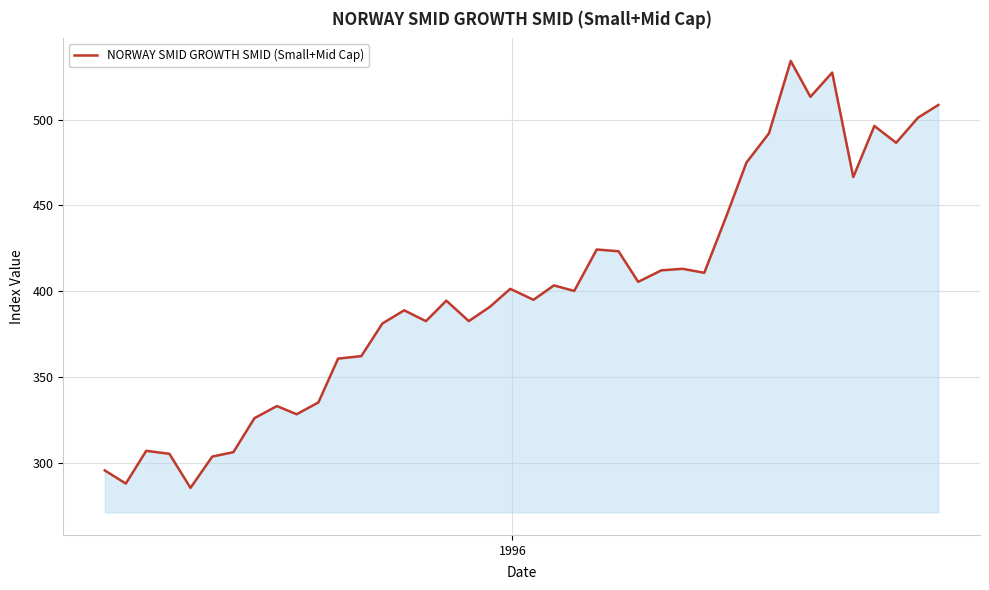

How many distinct data groups are displayed?

1